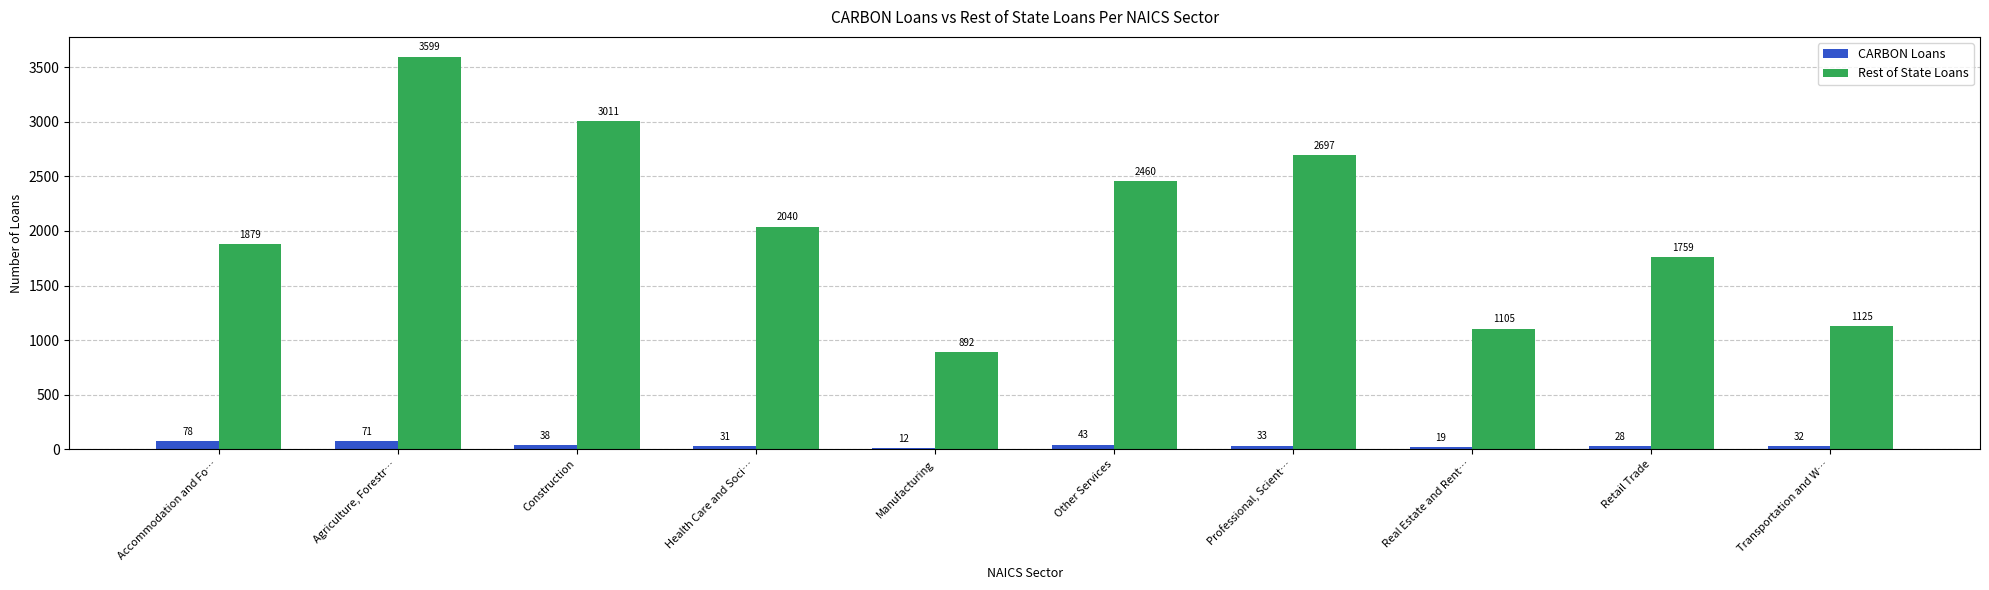

At which label is CARBON Loans closest to 45?

Other Services